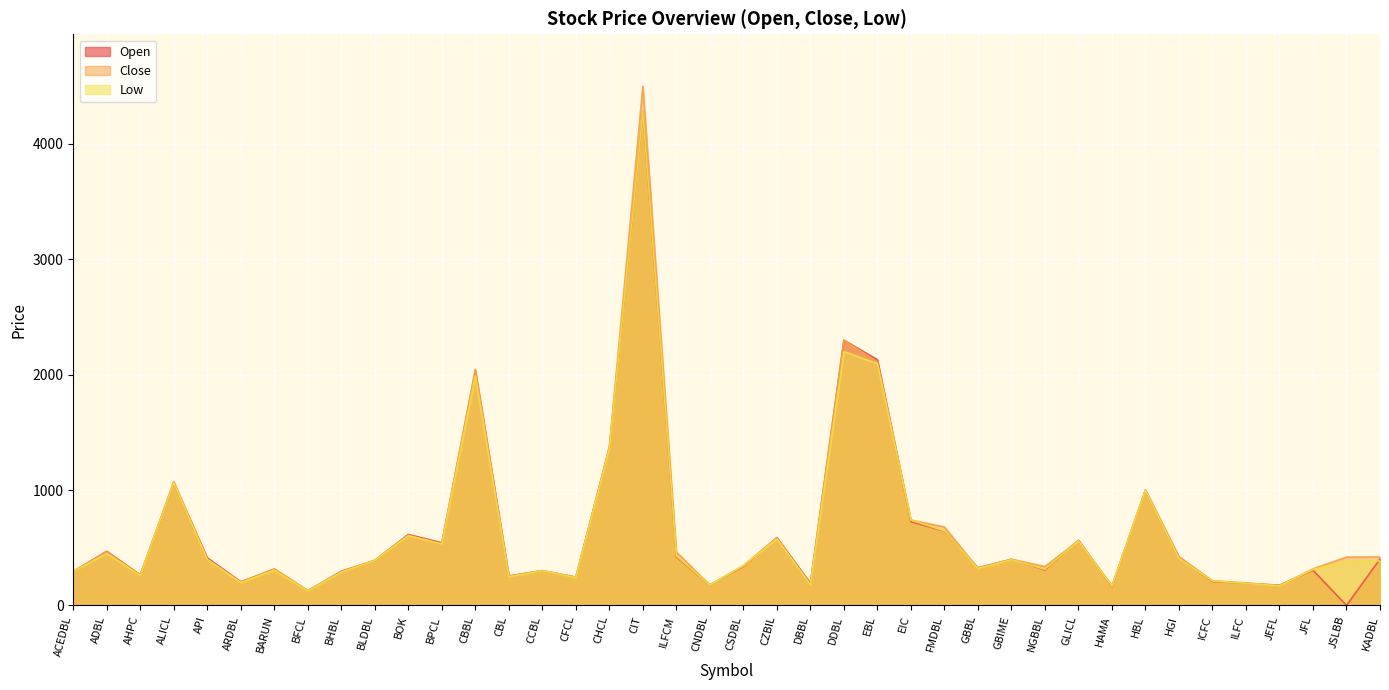

Reading left to right, what are all the values shown in this chart?

Open: 295	469	265	1060	412	205	314	127	296	391	615	543	2034	256	301	245	1369	4280	421	177	339	588	192	2299	2130	726	643	326	400	307	565	164	1000	415	208	192	175	305	0	402
Close: 295	465	263	1075	400	200	317	129	290	391	607	533	2046	252	302	244	1370	4500	463	176	345	585	183	2299	2110	740	680	320	400	337	560	170	999	423	214	195	170	317	419	420
Low: 295	450	260	1062	398	198	305	125	288	391	604	533	1990	249	300	241	1357	4280	429	176	345	577	180	2200	2096	740	645	320	396	313	560	167	999	407	212	191	170	311	381	385